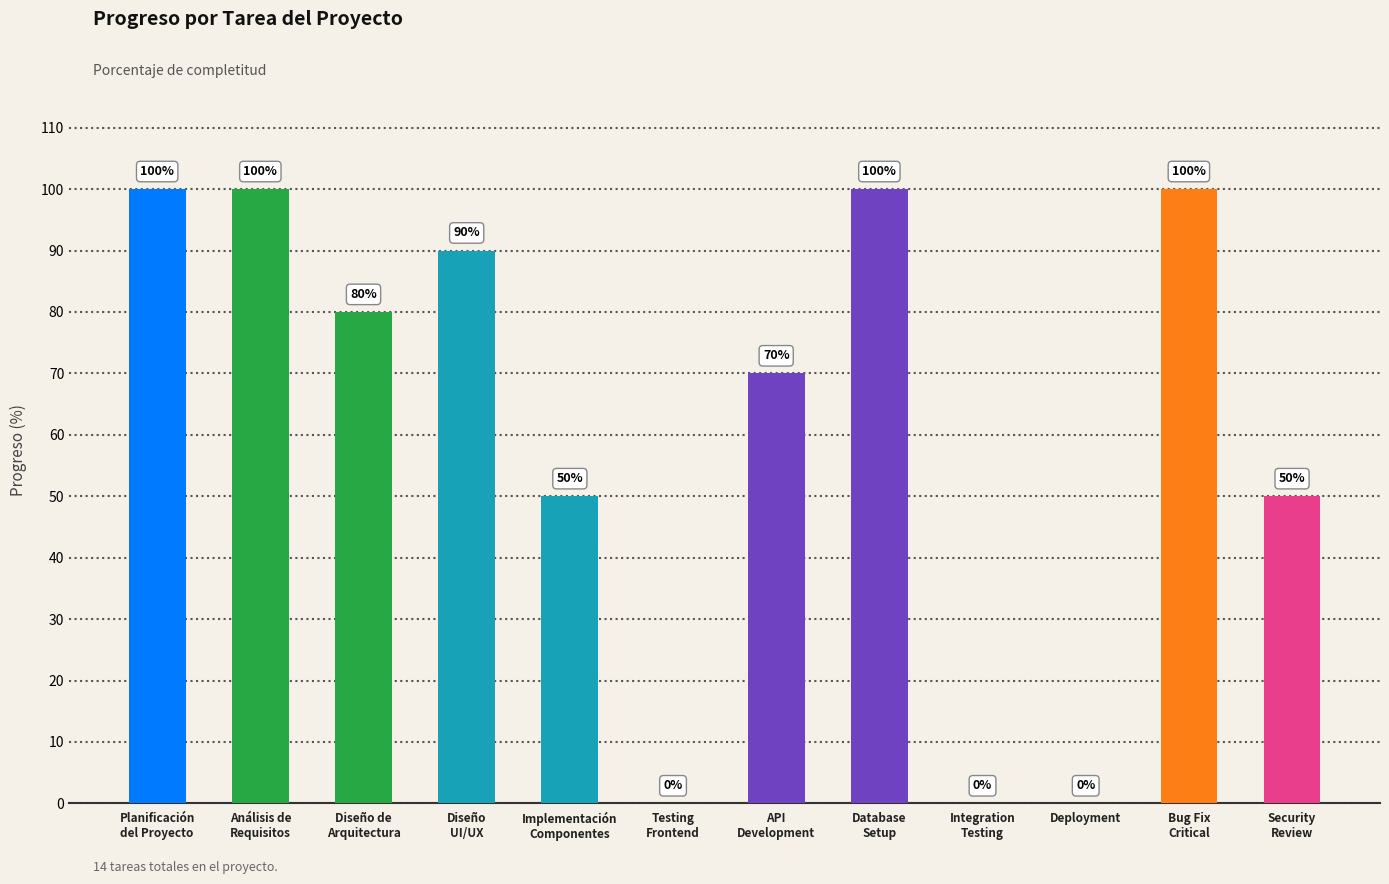

The value at Deployment is 0. True or false?

True